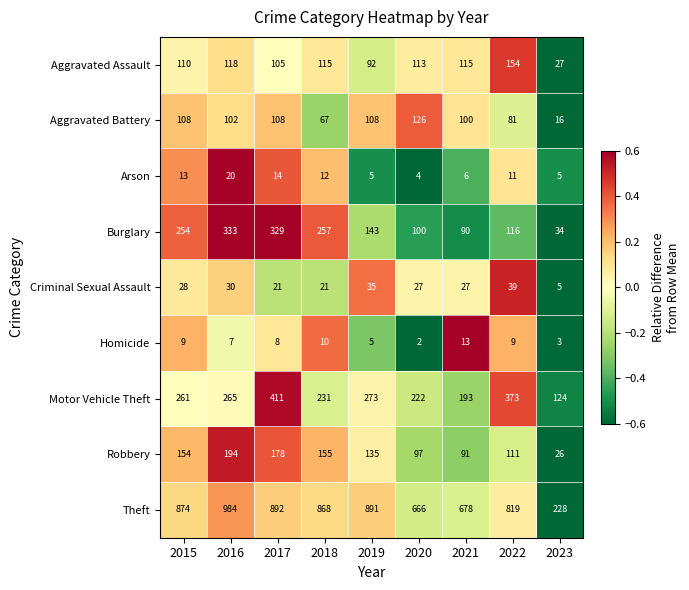

Which series has the largest total across all categories?

Theft